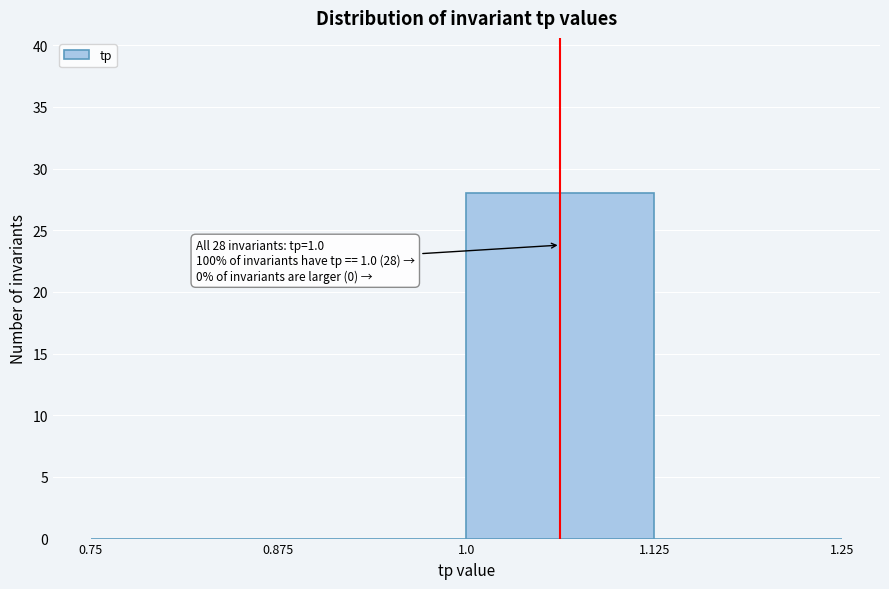

Over which range of the x-axis is the bar tallest?

1.0 to 1.125